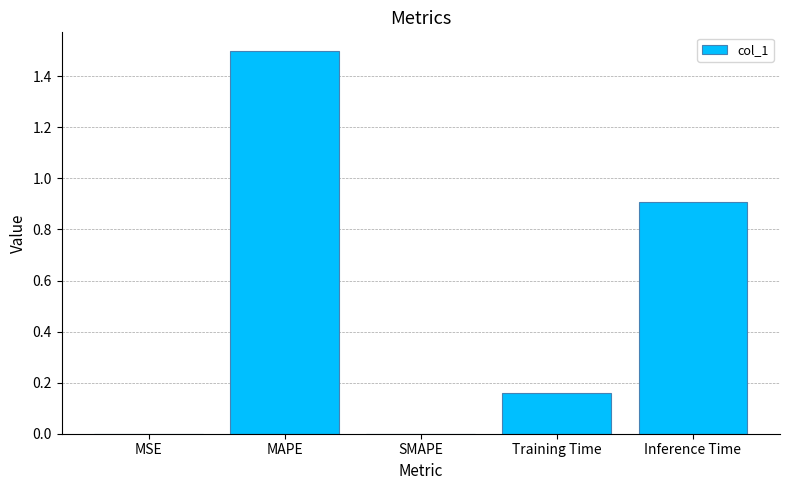

What is the change in value from MAPE to Training Time?

-1.3